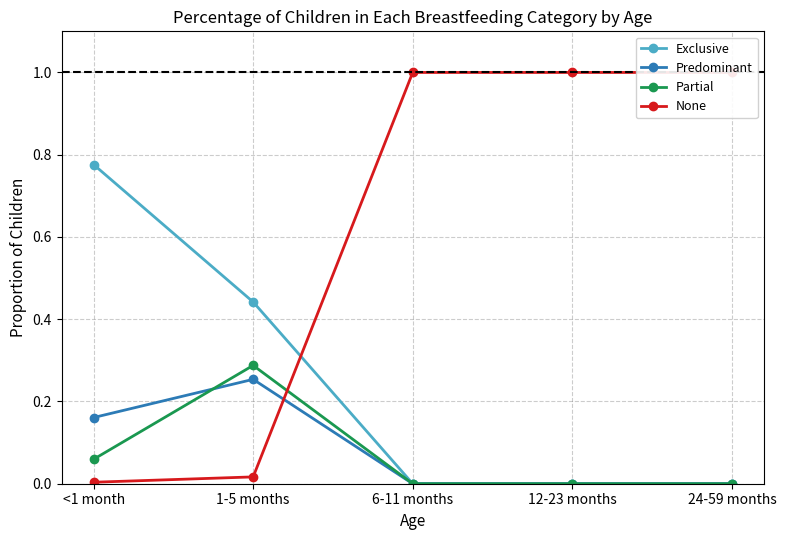

At <1 month, list the series in order from smallest to largest.

None, Partial, Predominant, Exclusive